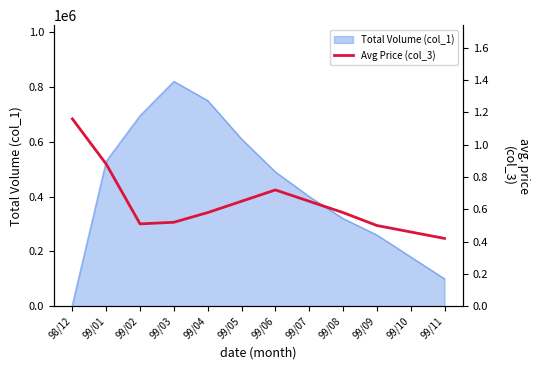

Rank the categories by Total Volume (col_1) value from lowest to highest.

98/12, 99/11, 99/10, 99/09, 99/08, 99/07, 99/06, 99/01, 99/05, 99/02, 99/04, 99/03